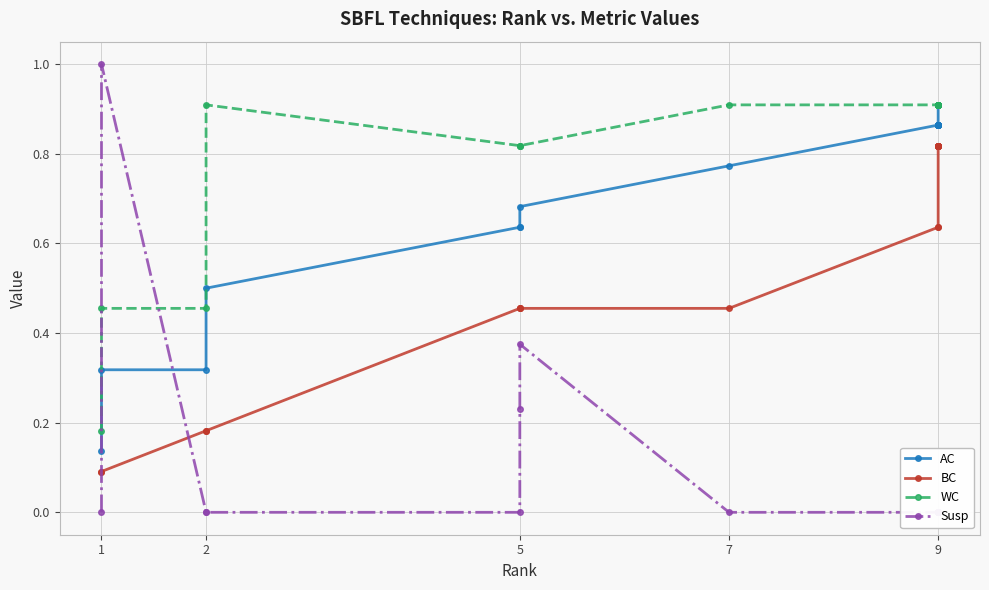

What is the value of the AC point at the 1st from the left?

0.1